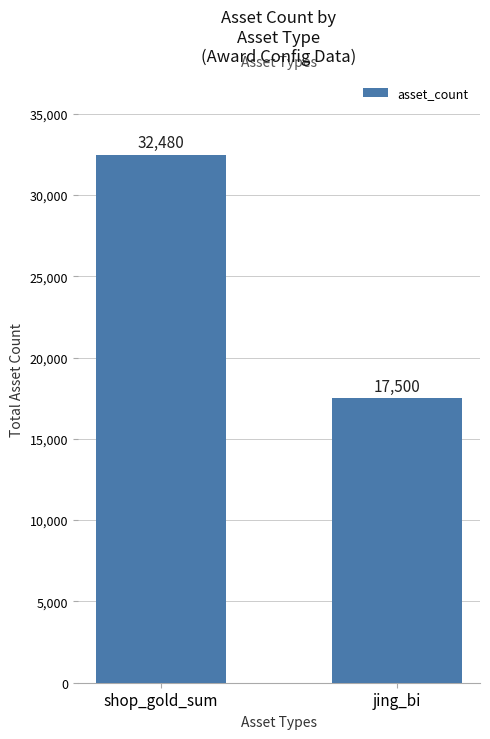

Rank the categories by value from highest to lowest.

shop_gold_sum, jing_bi